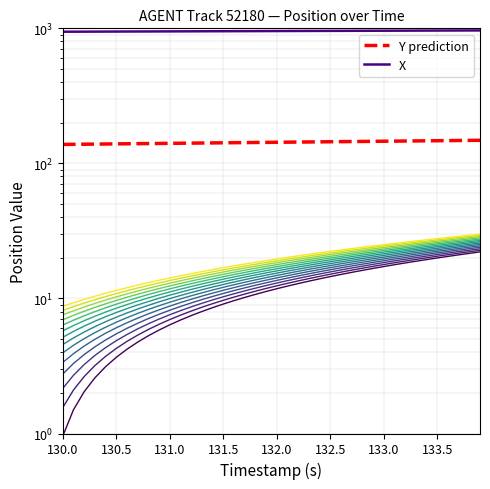

Between 132.0 and 132.5, which series saw the biggest shift?

X